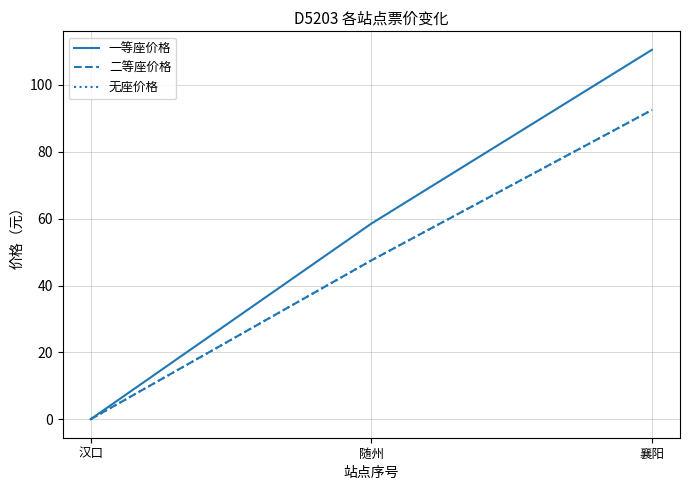

Does the chart have visible grid lines?

Yes